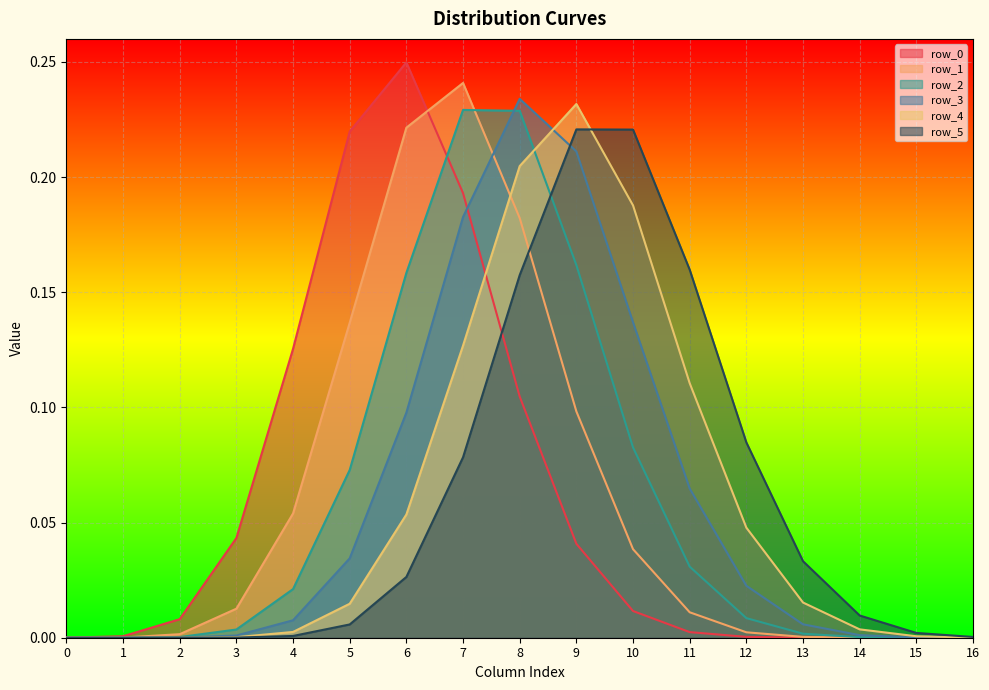

What is the maximum value shown in the chart?

0.2